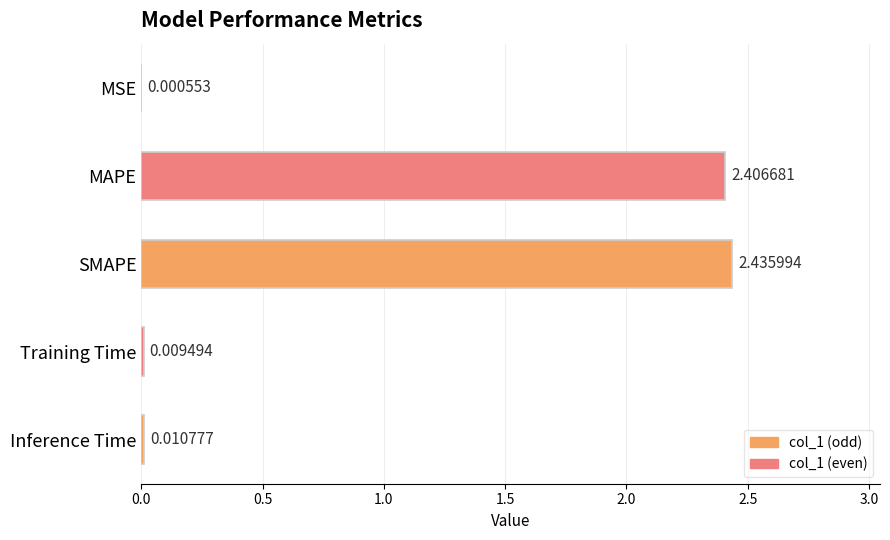

Which has a higher value, SMAPE or Training Time?

SMAPE